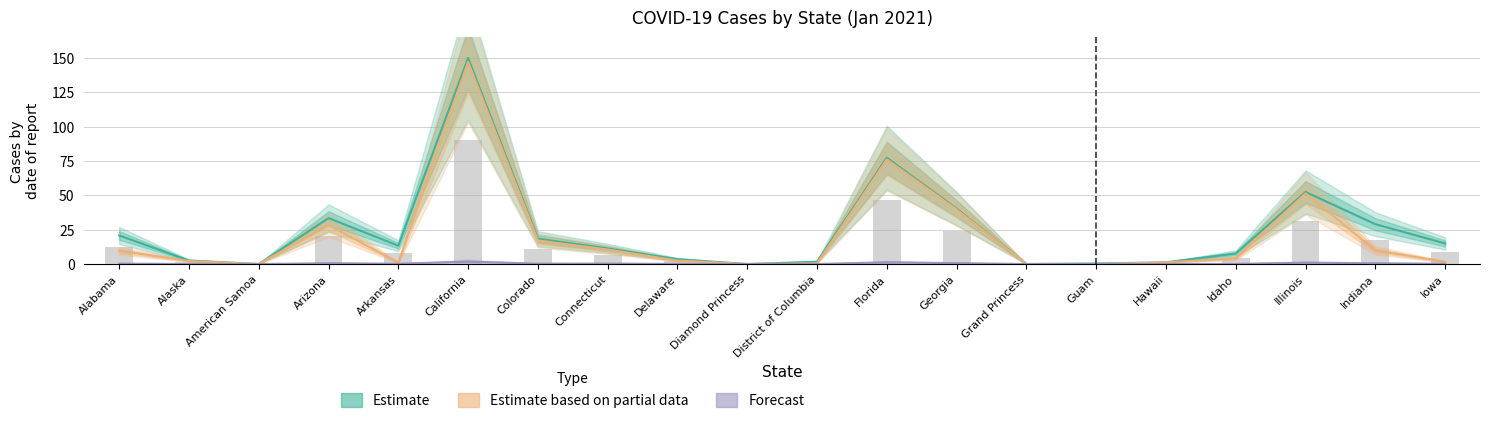

What is the sum of all Forecast values?

7.1